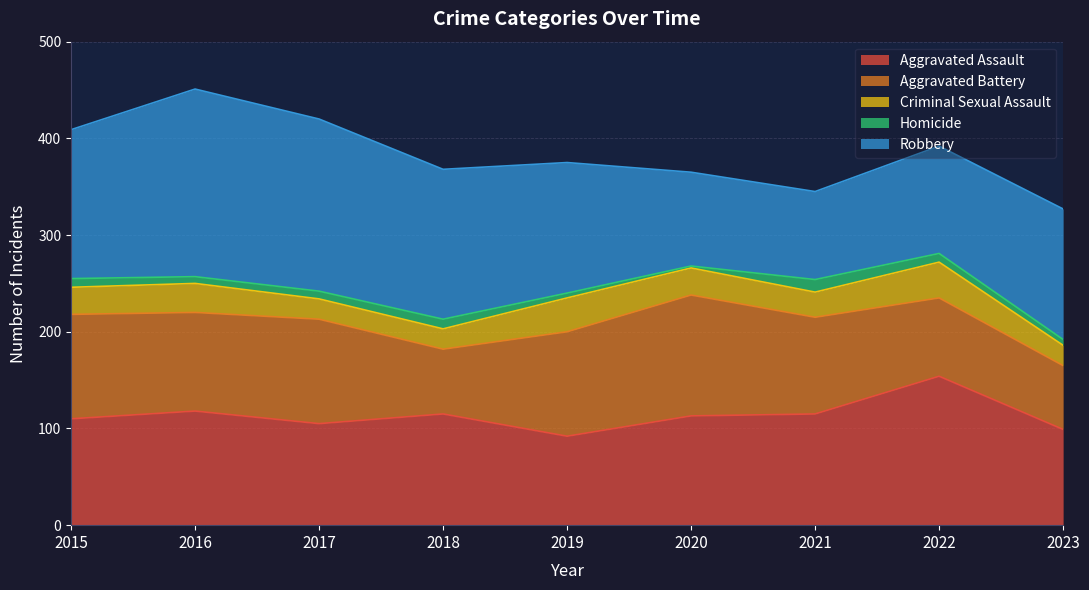

Reading left to right, what are all the values shown in this chart?

Aggravated Assault: 110	118	105	115	92	113	115	154	99
Aggravated Battery: 108	102	108	67	108	125	100	81	66
Criminal Sexual Assault: 28	30	21	21	35	28	26	37	21
Homicide: 9	7	8	10	5	2	13	9	6
Robbery: 154	194	178	155	135	97	91	111	135